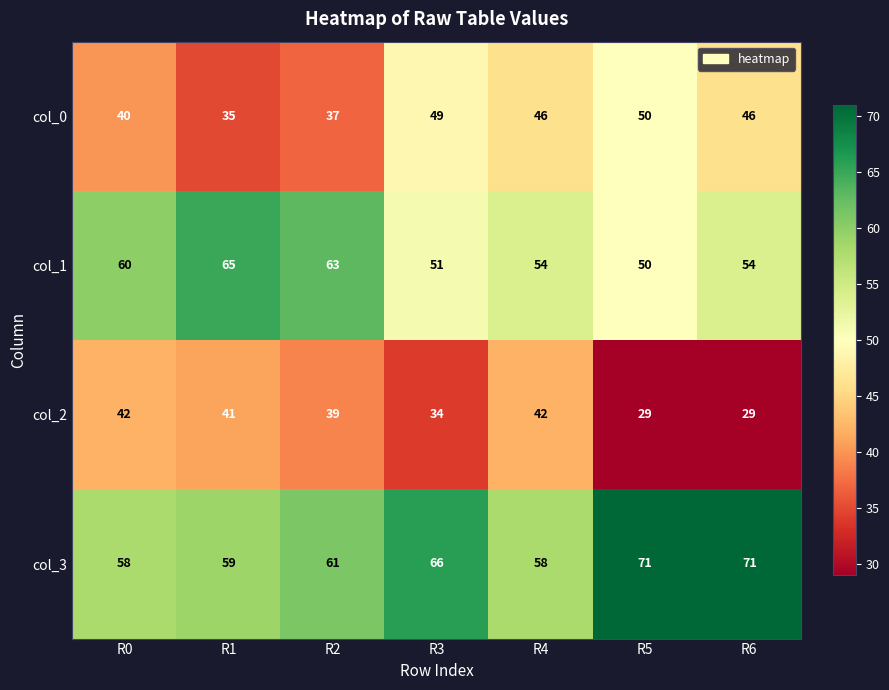

What is the difference between the maximum and minimum values in the col_2 series?

13